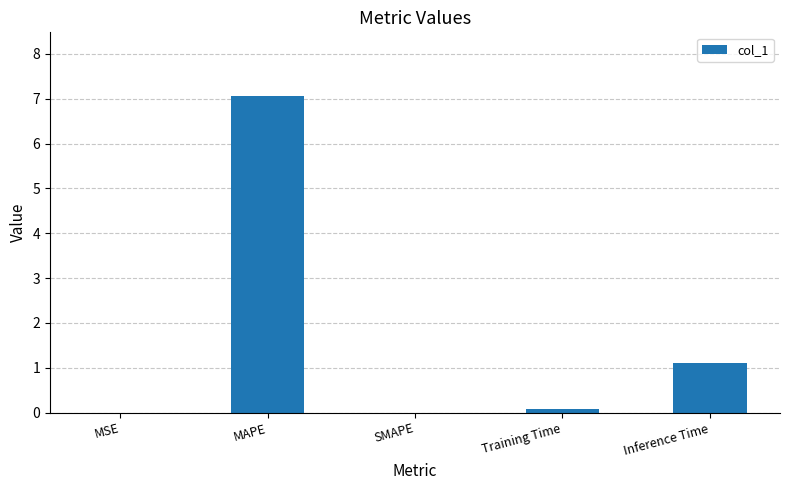

Which has a higher value, MAPE or Inference Time?

MAPE